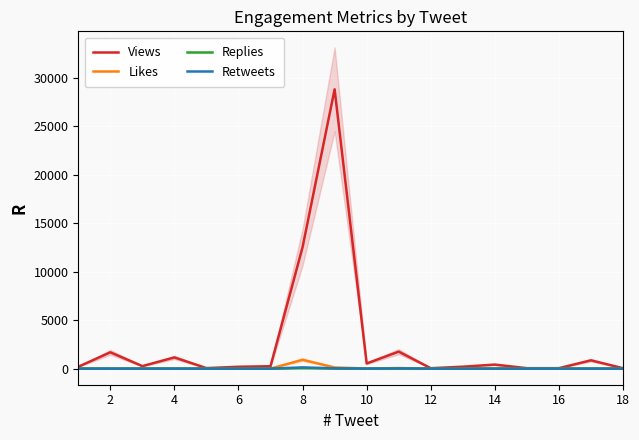

In Likes, how many points are lower than both neighbors (excluding endpoints)?

4